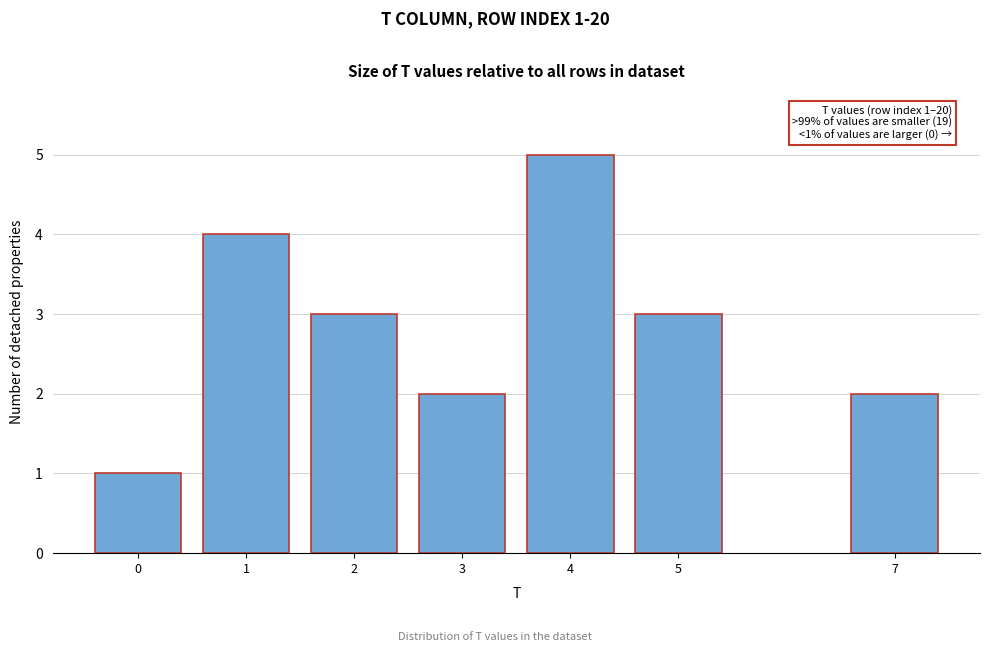

Reading right to left, transcribe all the data shown in this chart.

7=2	5=3	4=5	3=2	2=3	1=4	0=1